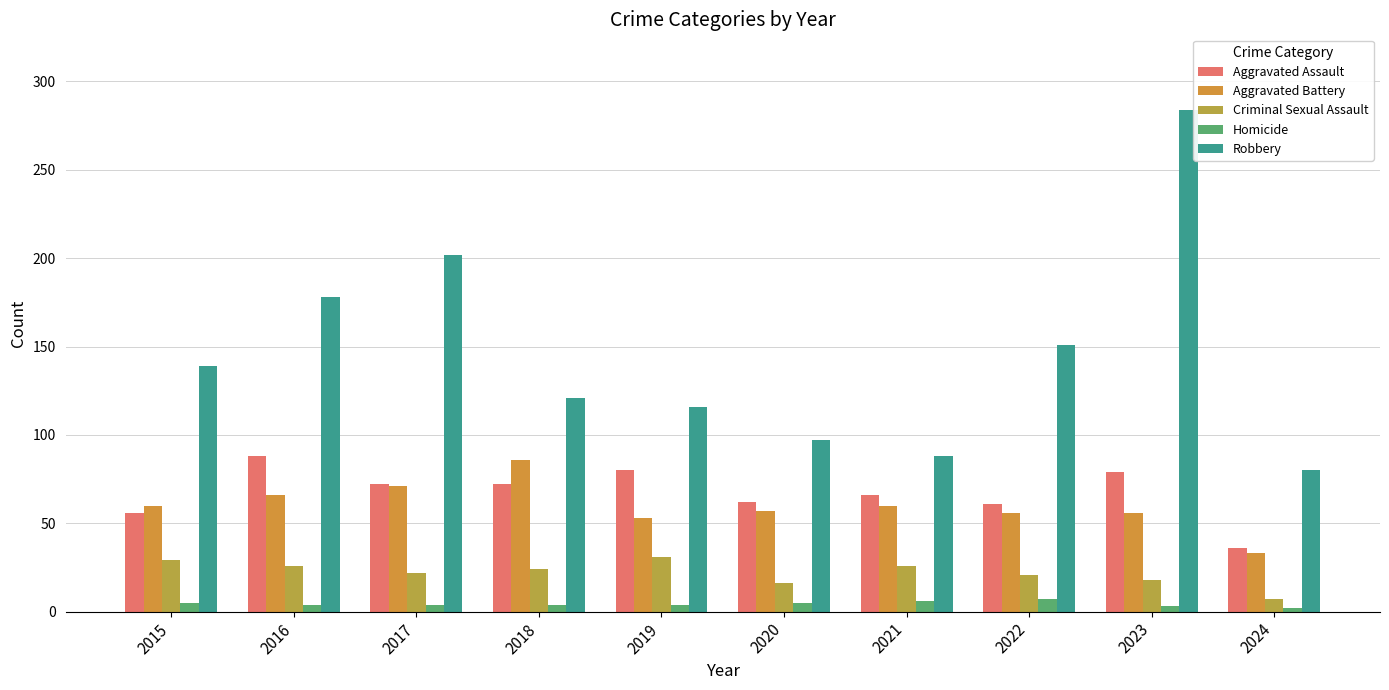

At how many categories does at least one series exceed 245?

1